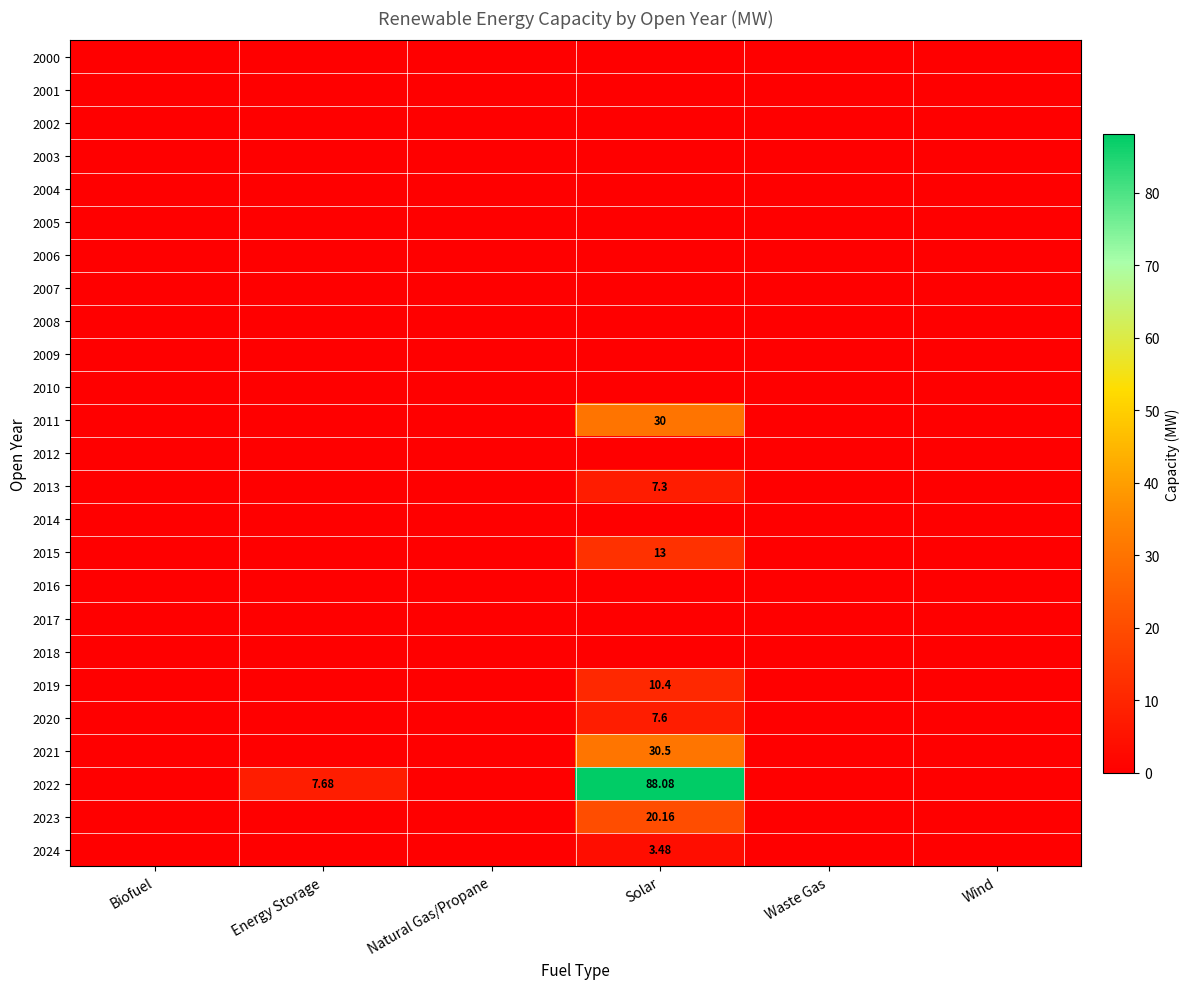

Which label corresponds to the largest value in the chart?

Solar